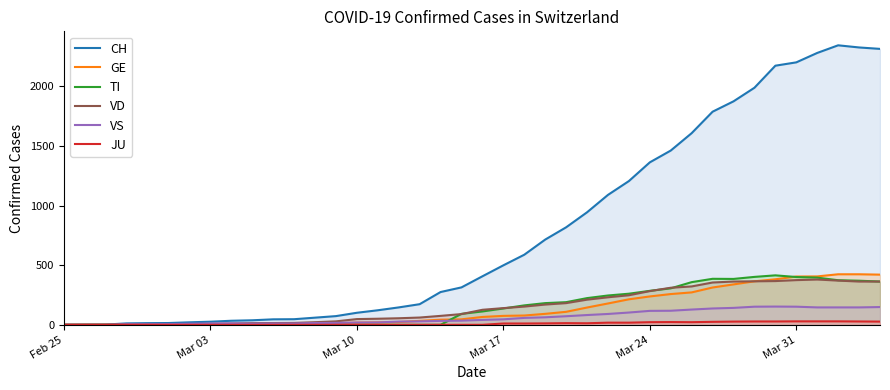

What is the greatest value displayed?

2345